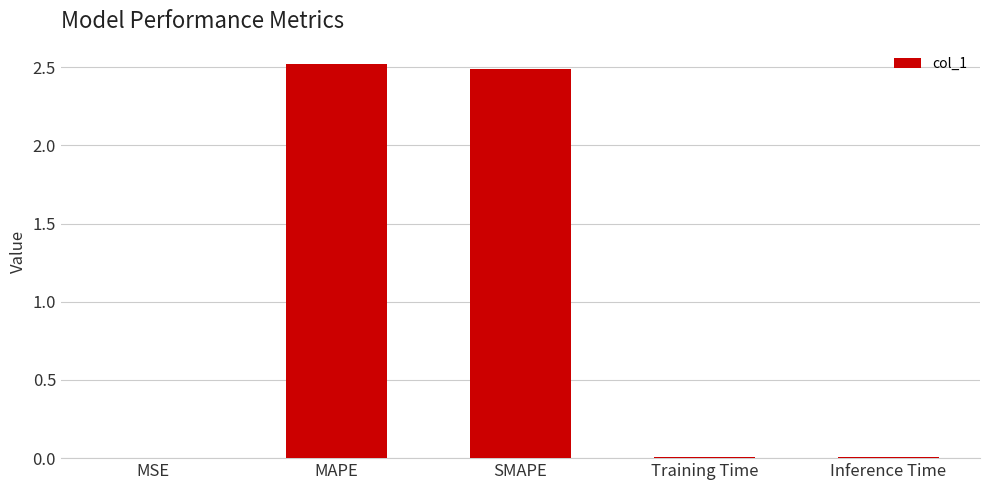

What is the sum of all values?

5.0